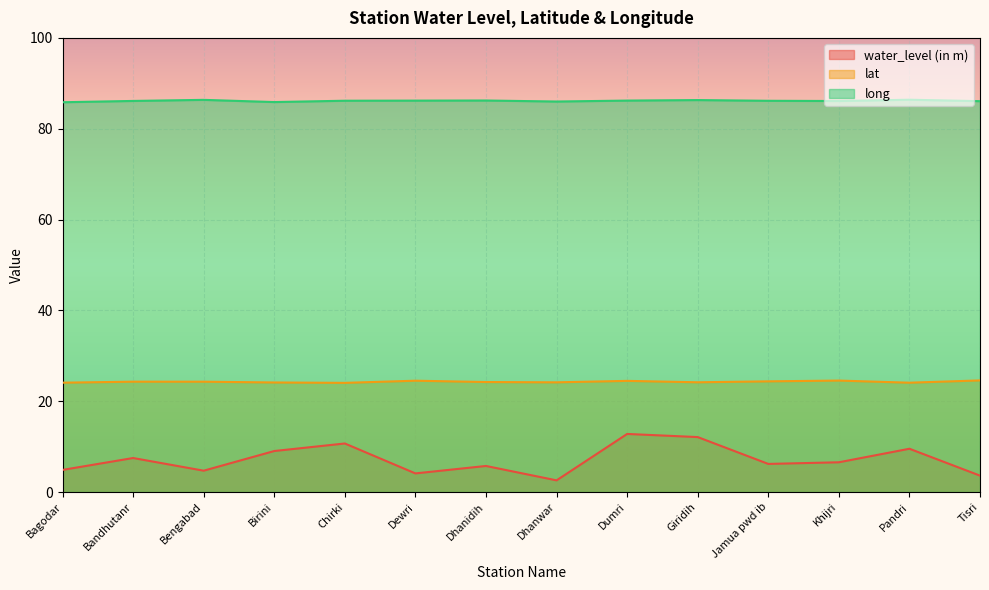

Between Giridih and Khijri, which series saw the biggest shift?

water_level (in m)